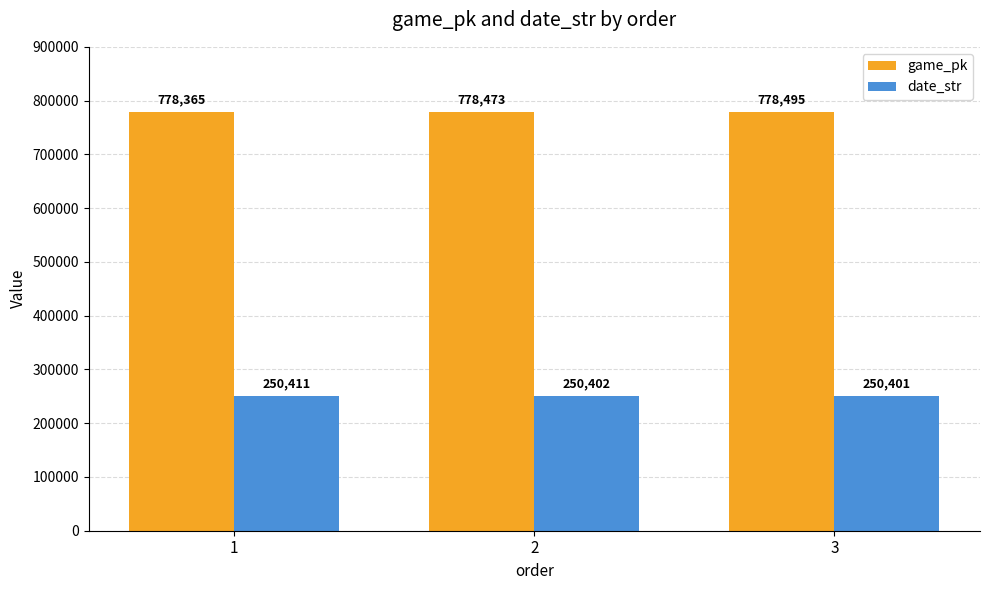

How many date_str values are between 250401 and 250411?

3